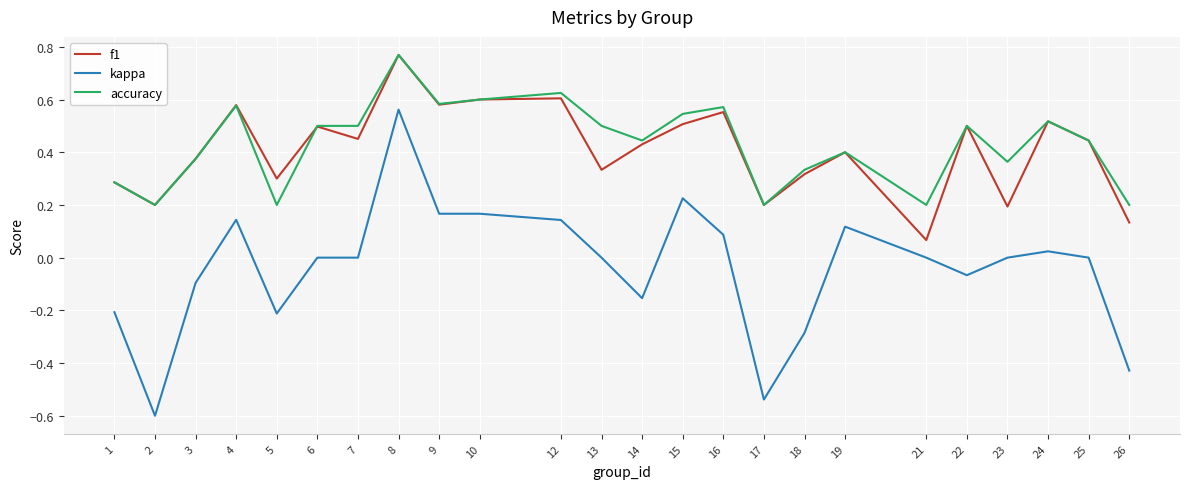

Which series has the widest spread of values?

kappa